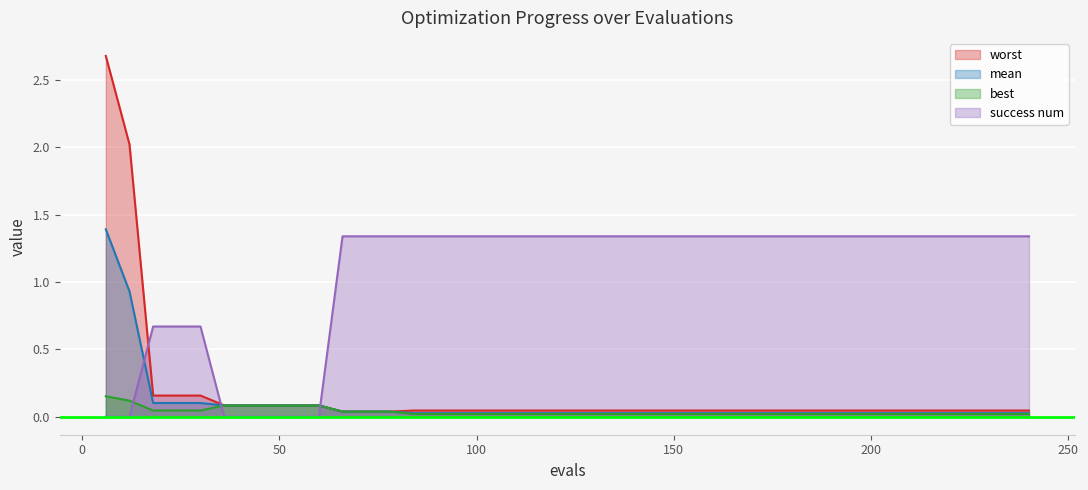

Reading right to left, what are all the values shown in this chart?

mean: 0.0	0.0	0.0	0.0	0.0	0.0	0.0	0.0	0.0	0.0	0.0	0.0	0.0	0.0	0.0	0.0	0.0	0.0	0.0	0.0	0.0	0.0	0.0	0.0	0.0	0.0	0.0	0.0	0.0	0.0	0.1	0.1	0.1	0.1	0.1	0.1	0.1	0.1	0.9	1.4
best: 0.0	0.0	0.0	0.0	0.0	0.0	0.0	0.0	0.0	0.0	0.0	0.0	0.0	0.0	0.0	0.0	0.0	0.0	0.0	0.0	0.0	0.0	0.0	0.0	0.0	0.0	0.0	0.0	0.0	0.0	0.1	0.1	0.1	0.1	0.1	0.0	0.0	0.0	0.1	0.2
worst: 0.0	0.0	0.0	0.0	0.0	0.0	0.0	0.0	0.0	0.0	0.0	0.0	0.0	0.0	0.0	0.0	0.0	0.0	0.0	0.0	0.0	0.0	0.0	0.0	0.0	0.0	0.0	0.0	0.0	0.0	0.1	0.1	0.1	0.1	0.1	0.2	0.2	0.2	2.0	2.7
success_num: 1.3	1.3	1.3	1.3	1.3	1.3	1.3	1.3	1.3	1.3	1.3	1.3	1.3	1.3	1.3	1.3	1.3	1.3	1.3	1.3	1.3	1.3	1.3	1.3	1.3	1.3	1.3	1.3	1.3	1.3	0.0	0.0	0.0	0.0	0.0	0.7	0.7	0.7	0.0	0.0